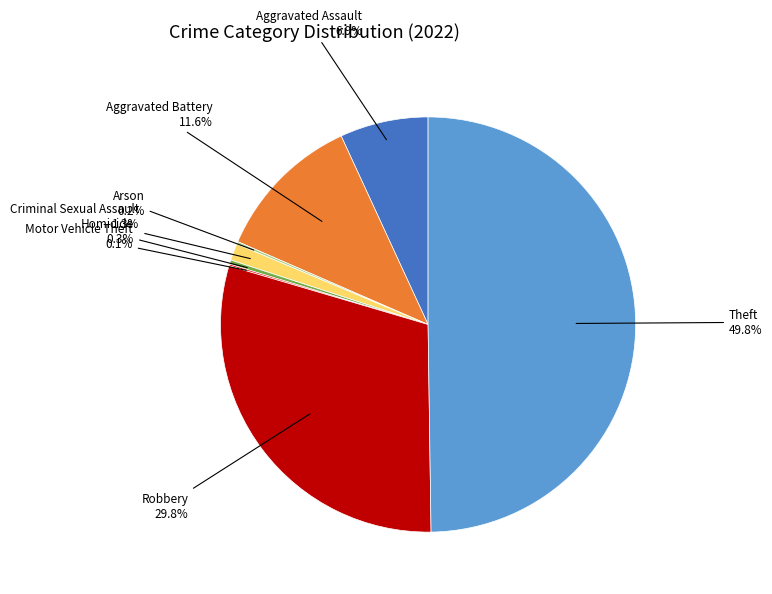

Which category has the biggest portion of the pie?

Theft